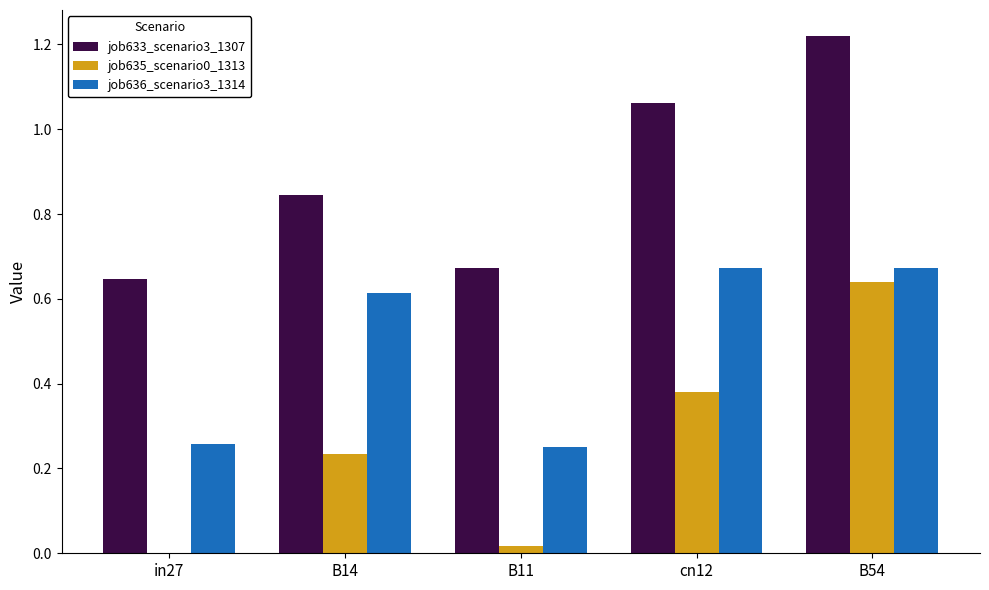

Is it true that job635_scenario0_1313 equals 1.1 at B54?

False